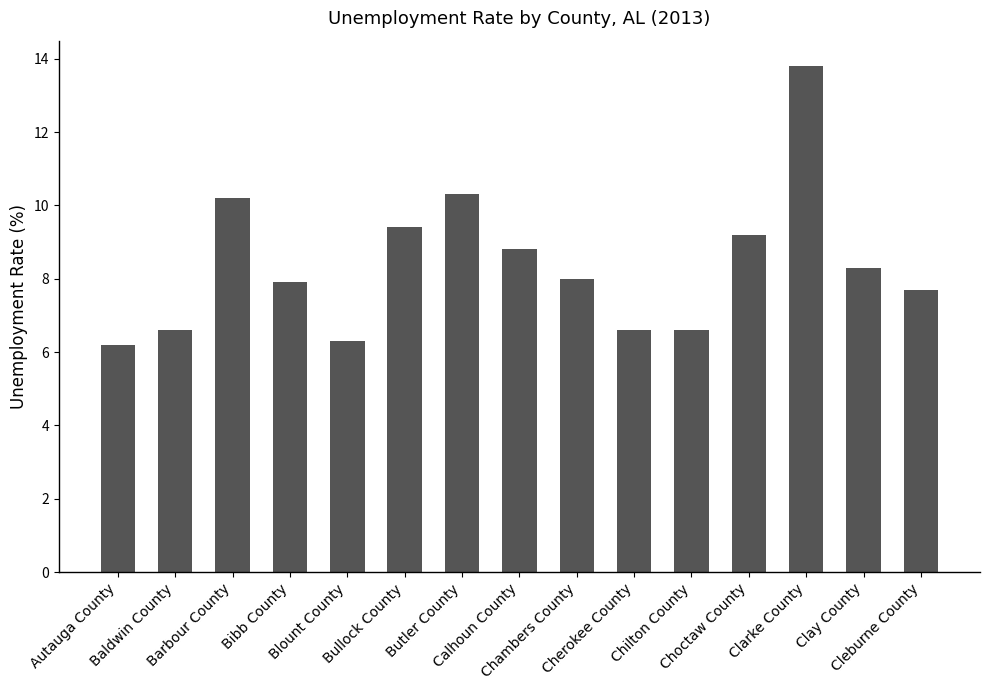

Count the number of data series in this chart.

1